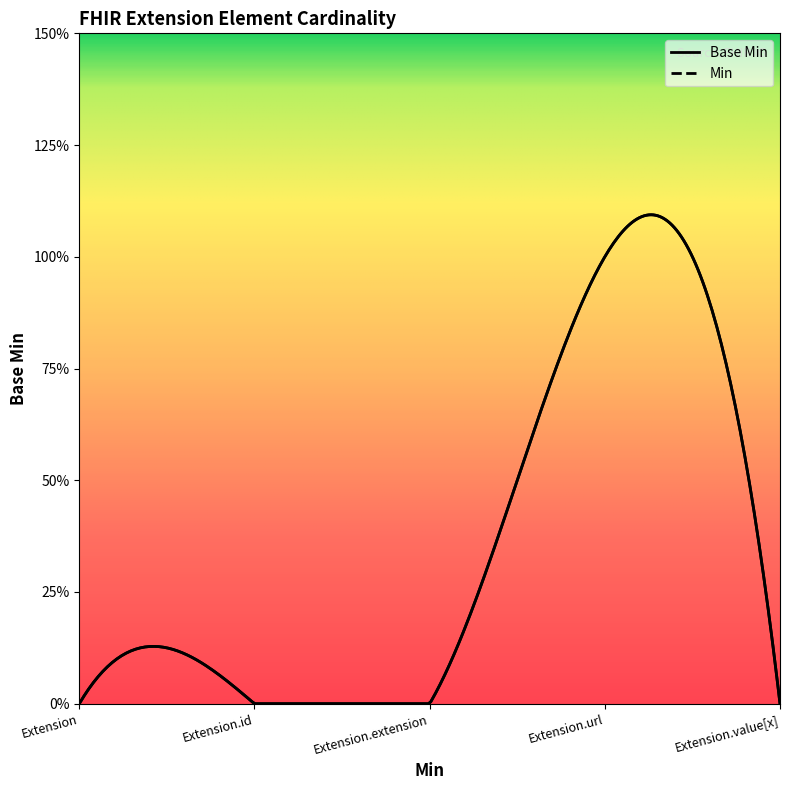

What is the approximate value of Base Min at Extension.url?

1